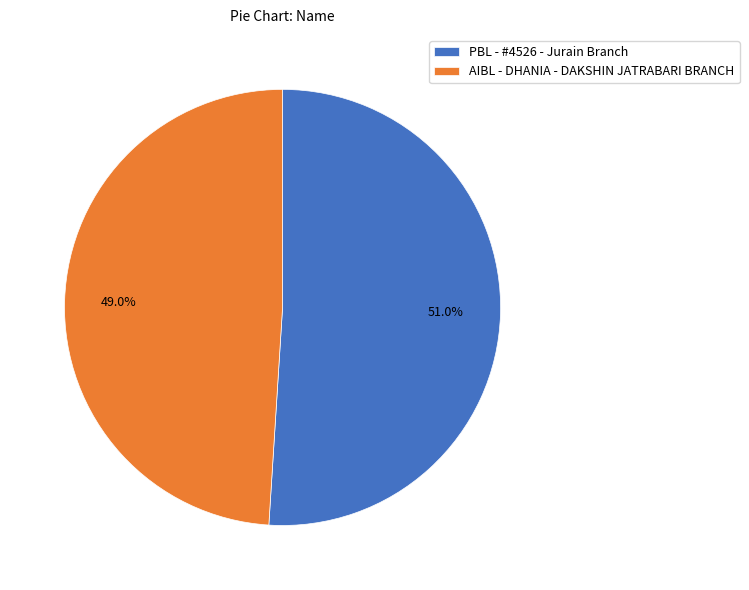

What is the smallest slice in the pie chart?

AIBL - DHANIA - DAKSHIN JATRABARI BRANCH